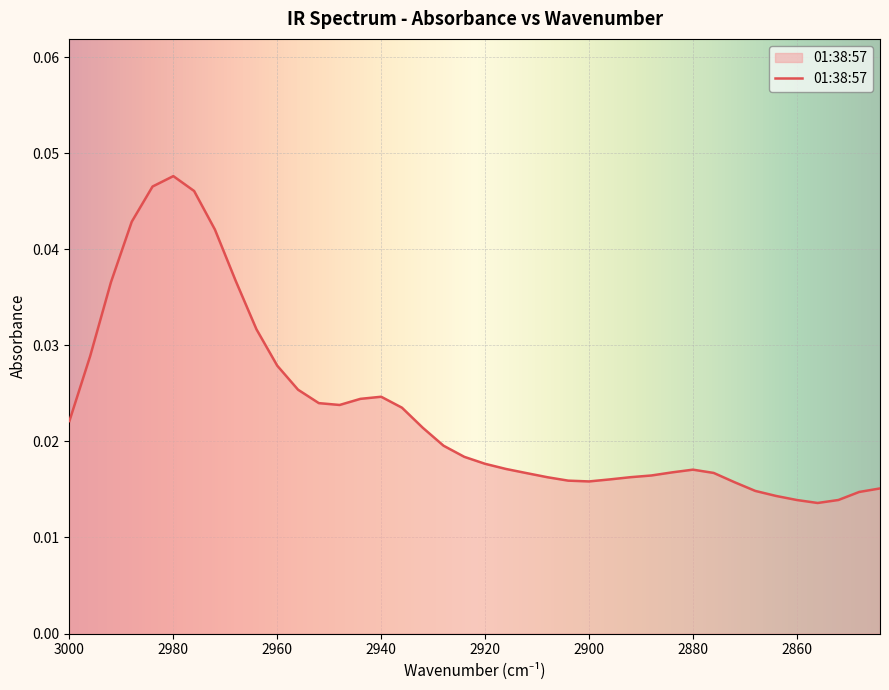

True or false: the data shows 0.0 at 2860.

False